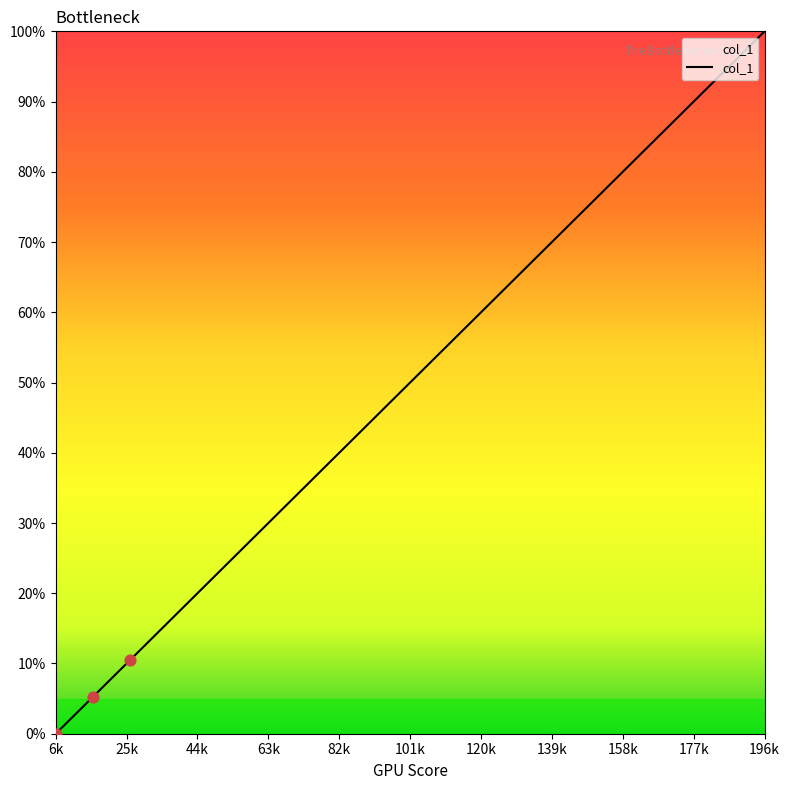

What is the difference between the maximum and minimum values?

100.0